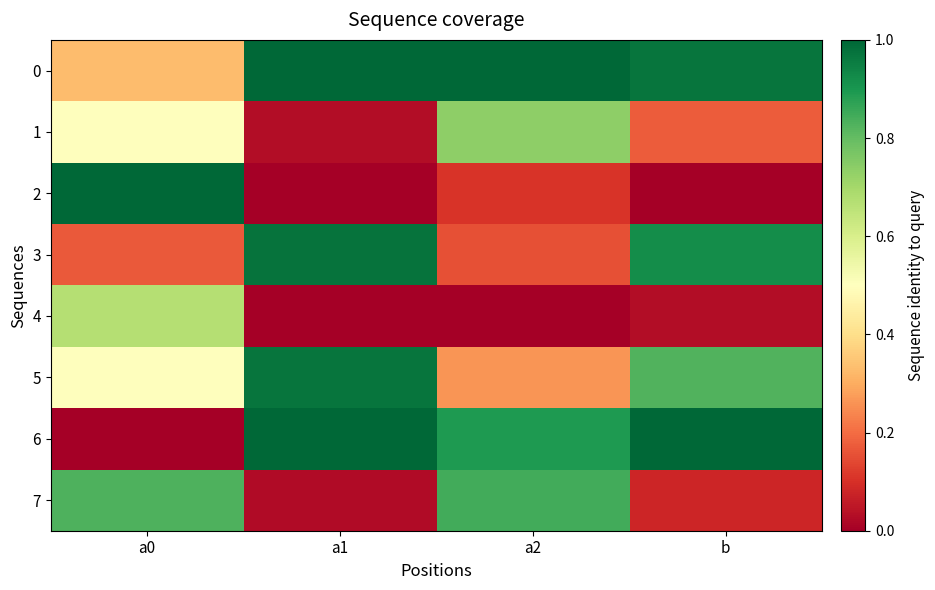

Which series changed the most between a0 and a1?

2